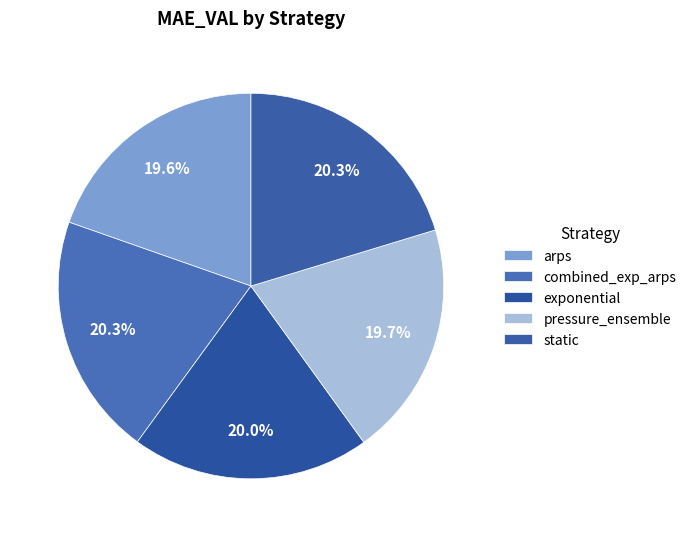

Which has a higher value, combined_exp_arps or static?

combined_exp_arps